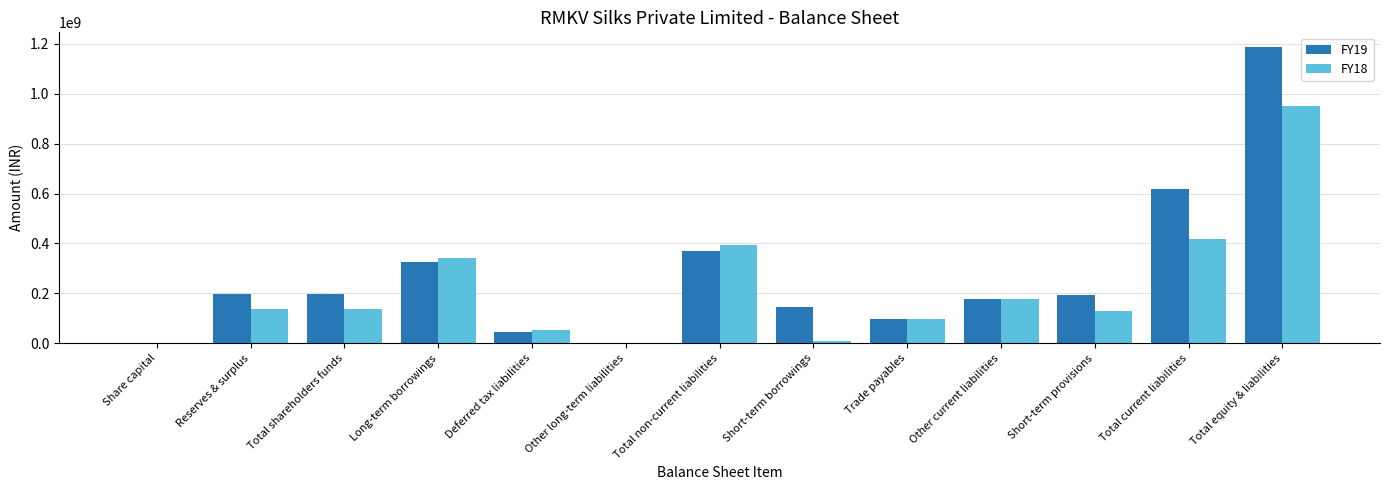

What is the maximum value shown in the chart?

1186761352